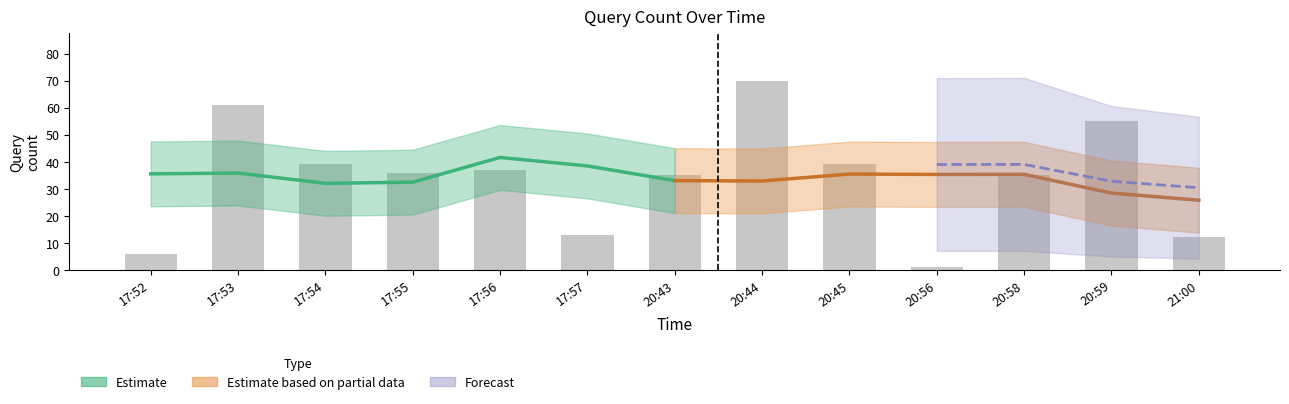

List the labels in order of value, largest first.

20:44, 17:53, 20:59, 17:54, 20:45, 17:56, 17:55, 20:43, 20:58, 17:57, 21:00, 17:52, 20:56